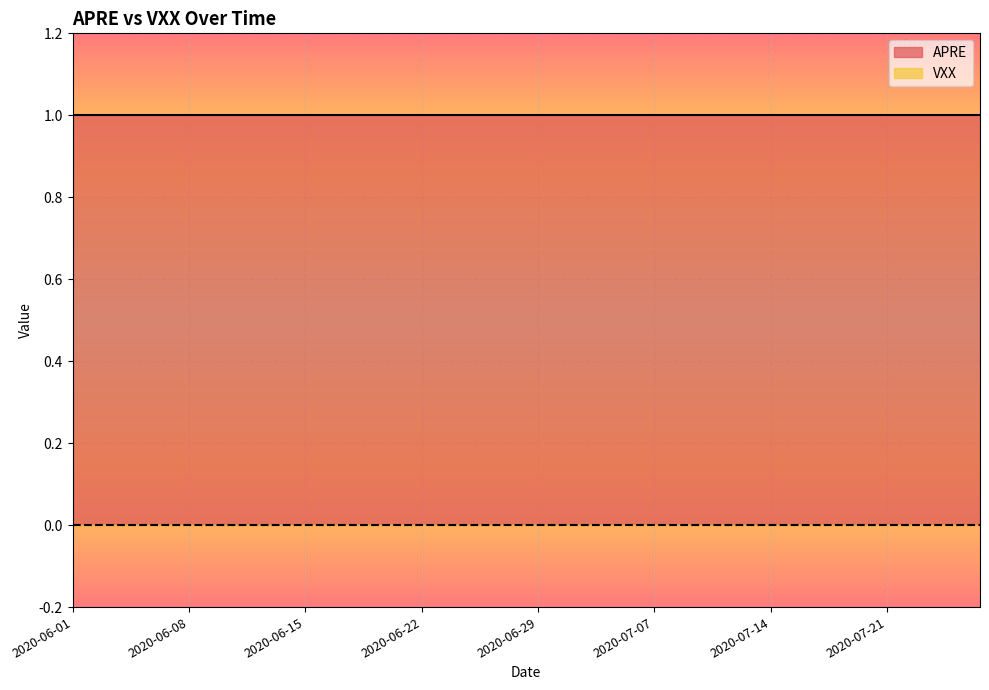

What position from the left is 2020-06-01?

1